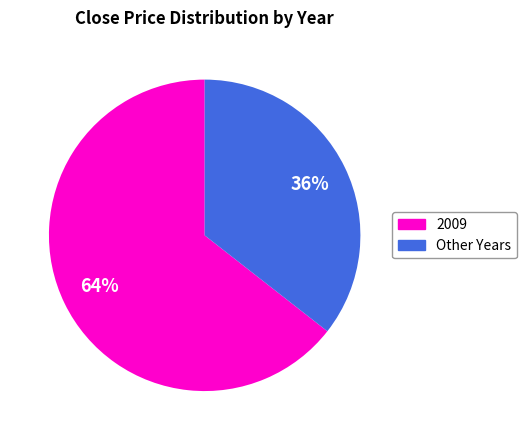

How many segments does this pie chart have?

2